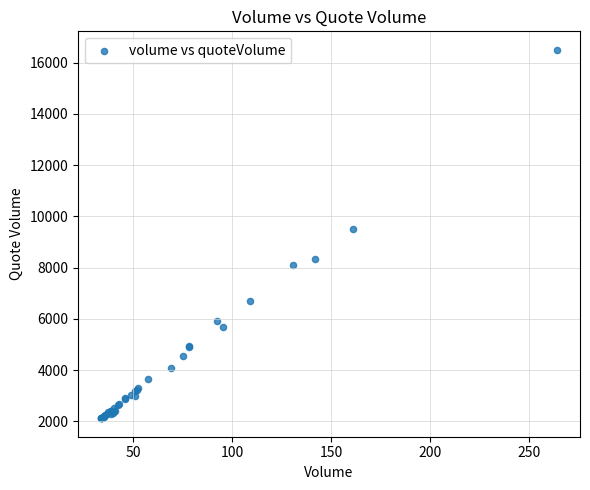

What Y value in the scatter plot is closest to 9311?

9489.7